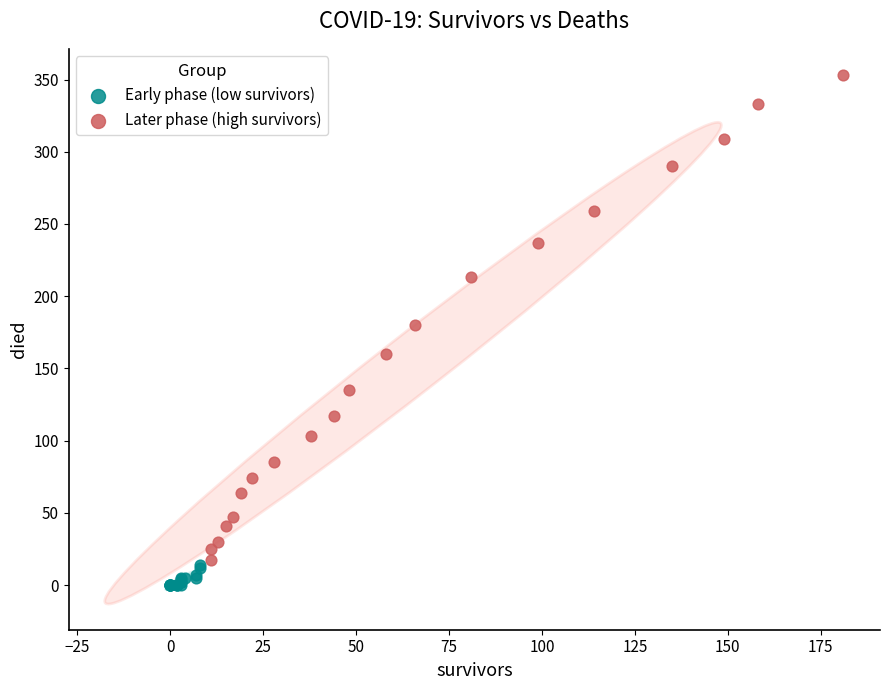

Which series has the widest spread of Y values?

Later phase (high survivors)